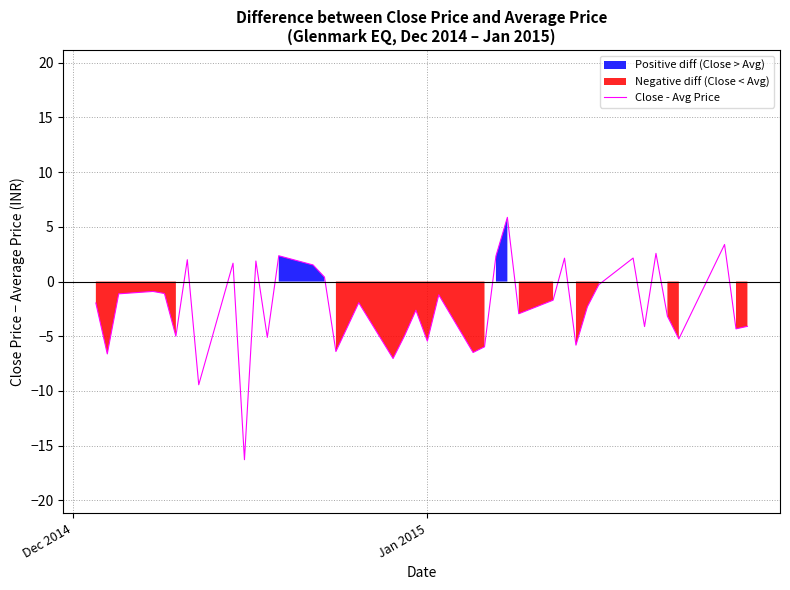

What is the lowest value of the Close - Avg Price series?

-16.3